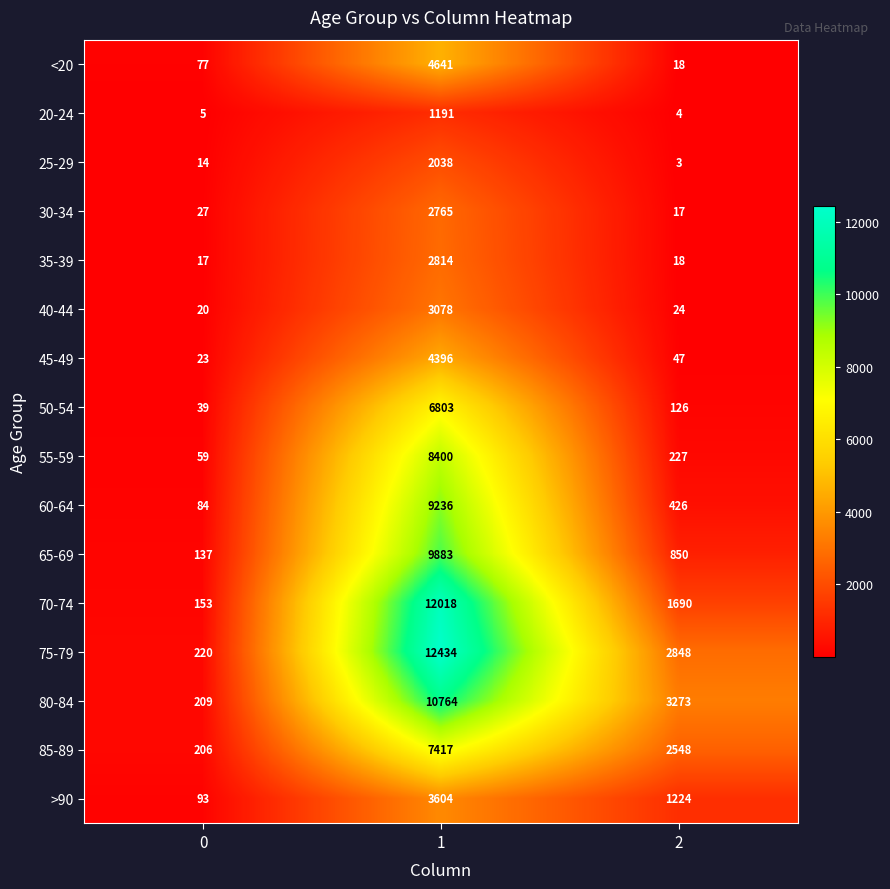

Rank the series at 0 from highest to lowest value.

75-79, 80-84, 85-89, 70-74, 65-69, >90, 60-64, <20, 55-59, 50-54, 30-34, 45-49, 40-44, 35-39, 25-29, 20-24